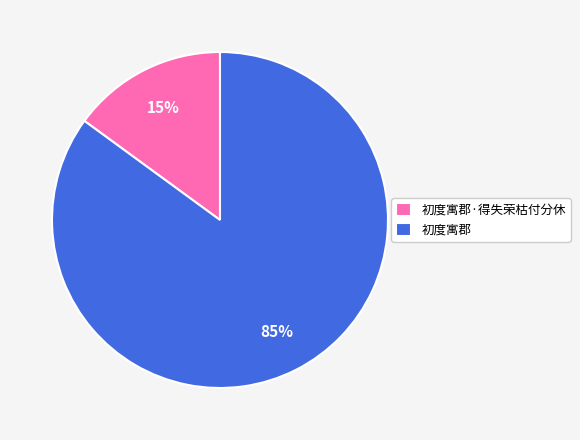

To the nearest percent, what is the difference between the 初度寓郡 and 初度寓郡·得失荣枯付分休 slice percentages?

70%